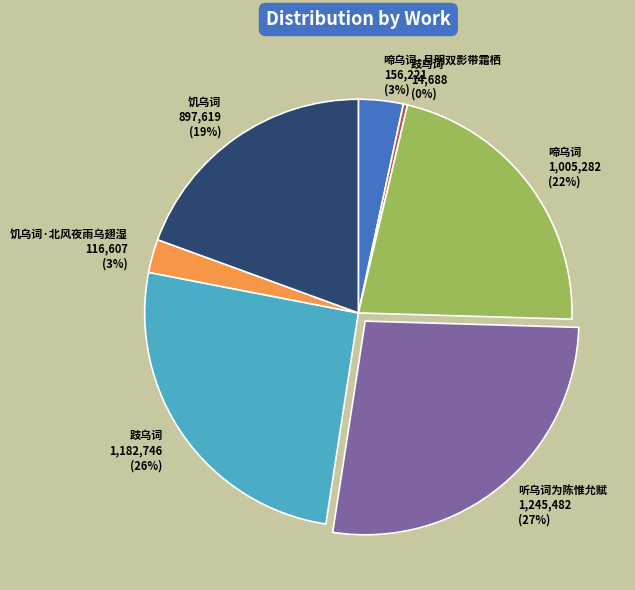

How many segments does this pie chart have?

7